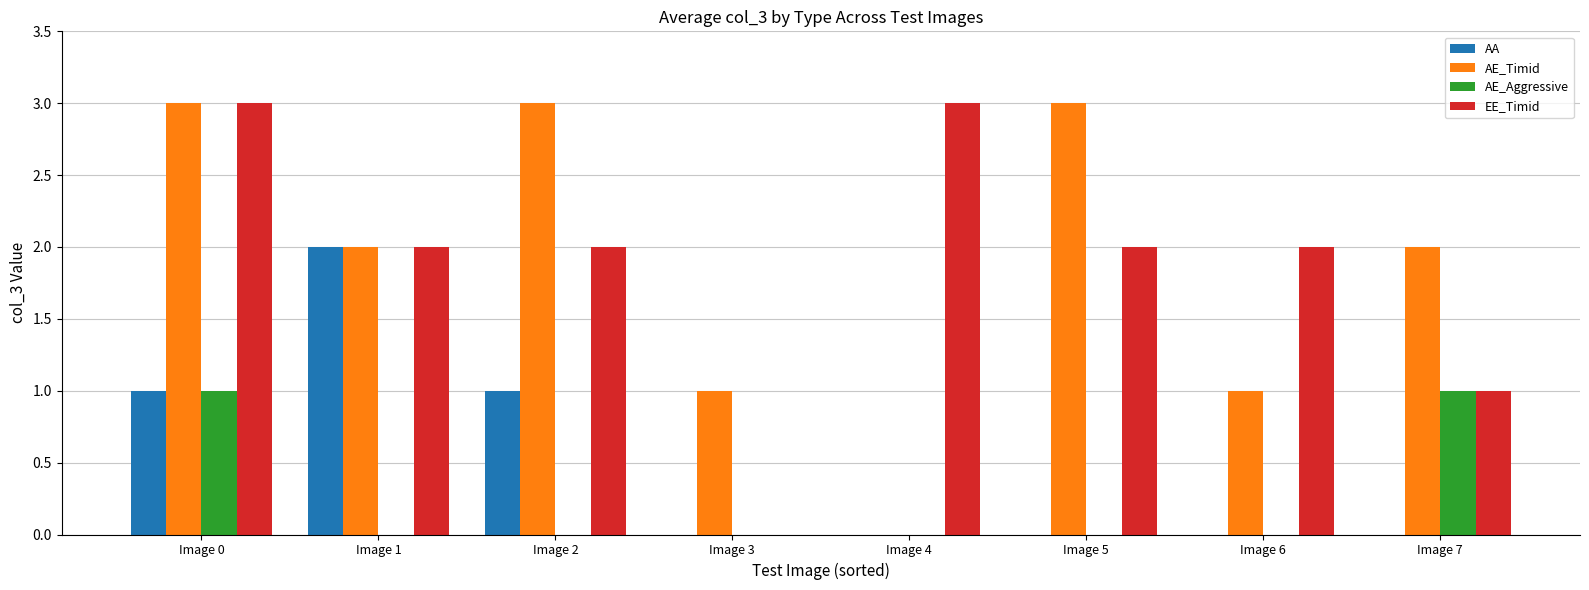

At which category is the sum across all series the highest?

Image 0